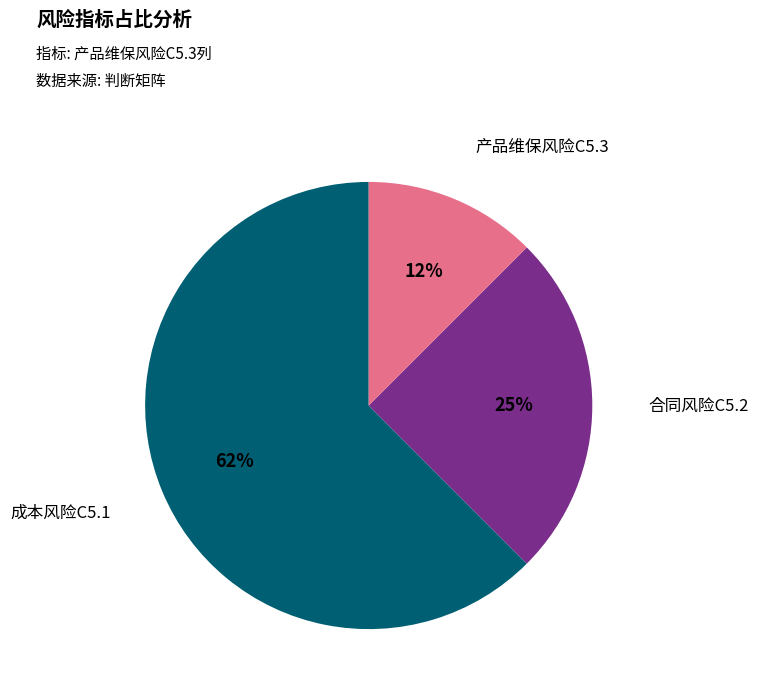

Rank the categories by value from lowest to highest.

产品维保风险C5.3, 合同风险C5.2, 成本风险C5.1